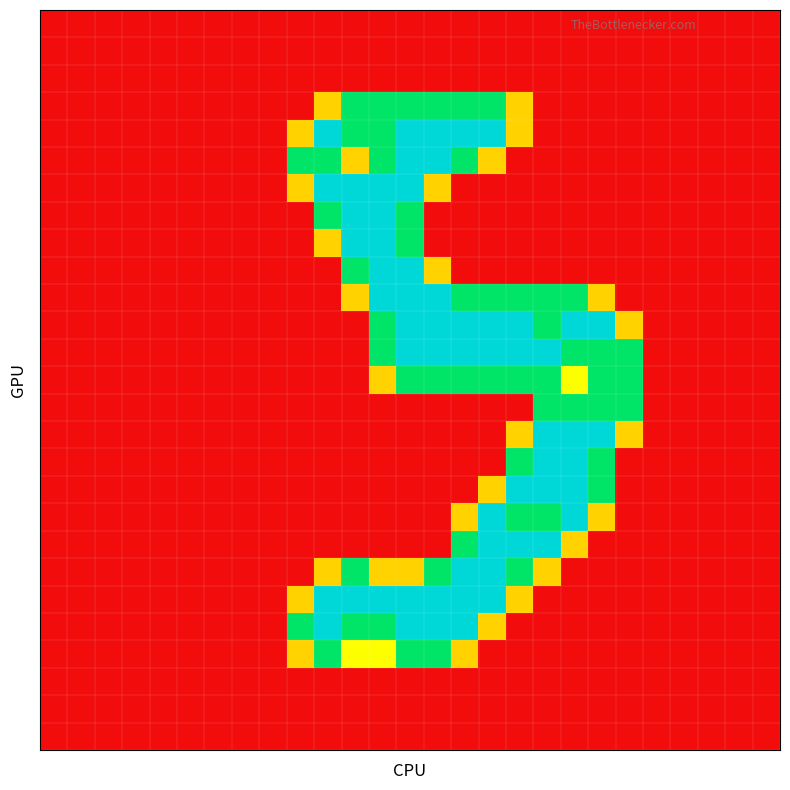

At how many categories does at least one series exceed 0?

13